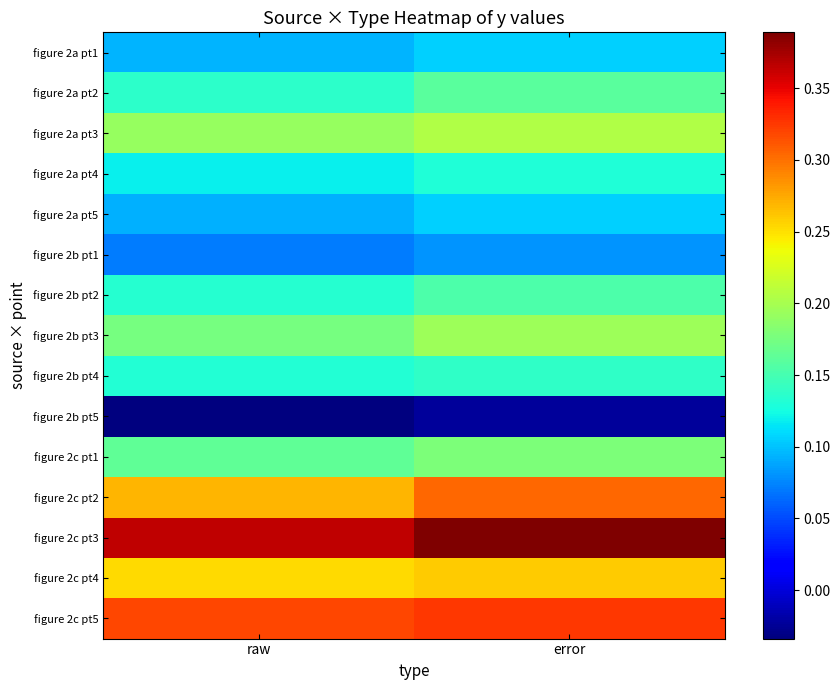

List the series in order of their peak value, lowest first.

figure 2b pt5, figure 2b pt1, figure 2a pt1, figure 2a pt5, figure 2a pt4, figure 2b pt4, figure 2b pt2, figure 2a pt2, figure 2c pt1, figure 2b pt3, figure 2a pt3, figure 2c pt4, figure 2c pt2, figure 2c pt5, figure 2c pt3